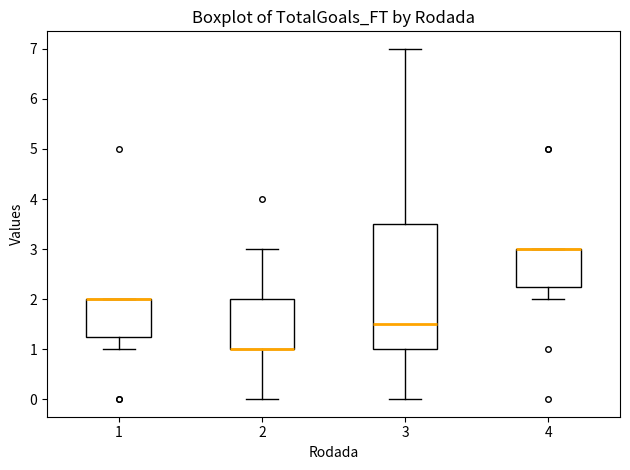

Reading left to right, read every box against the y-axis: the position of its median line, the range the box covers, and the ends of its whiskers. The values are not printed on the chart, so give them approximately, as read against the axis.

1: median 2.0 (drawn on the box's upper edge), box 1.3 to 2.0, whiskers 1.0 to 2.0
2: median 1.0 (drawn on the box's lower edge), box 1.0 to 2.0, whiskers 0.0 to 3.0
3: median 1.5, box 1.0 to 3.5, whiskers 0.0 to 7.0
4: median 3.0 (drawn on the box's upper edge), box 2.3 to 3.0, whiskers 2.0 to 3.0